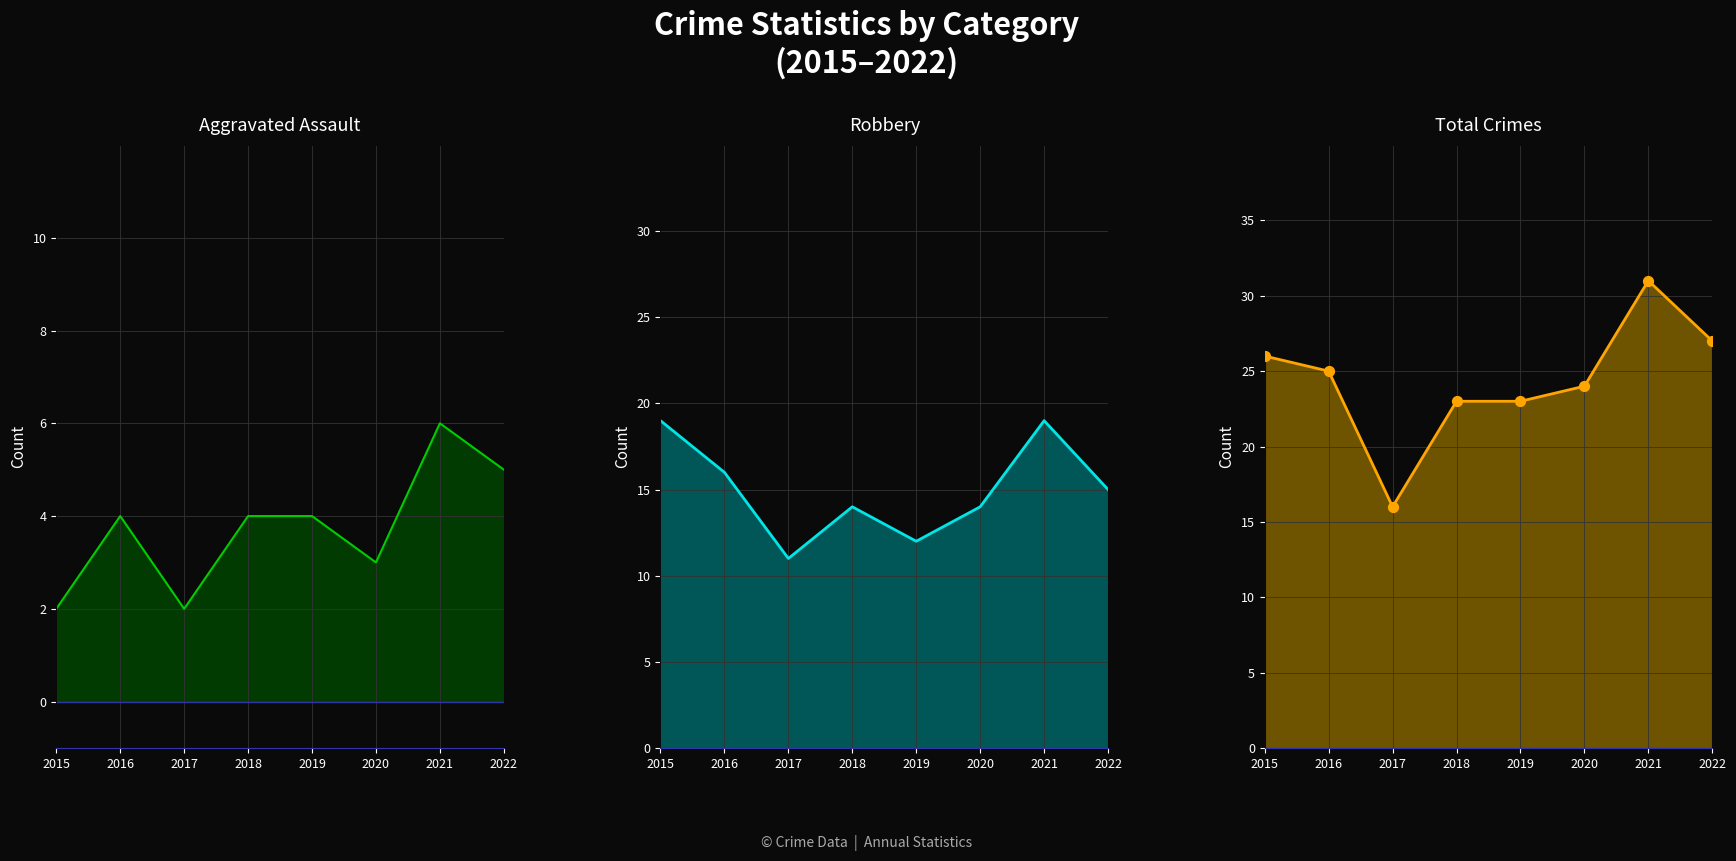

What is the total value across all series at 2015?

73